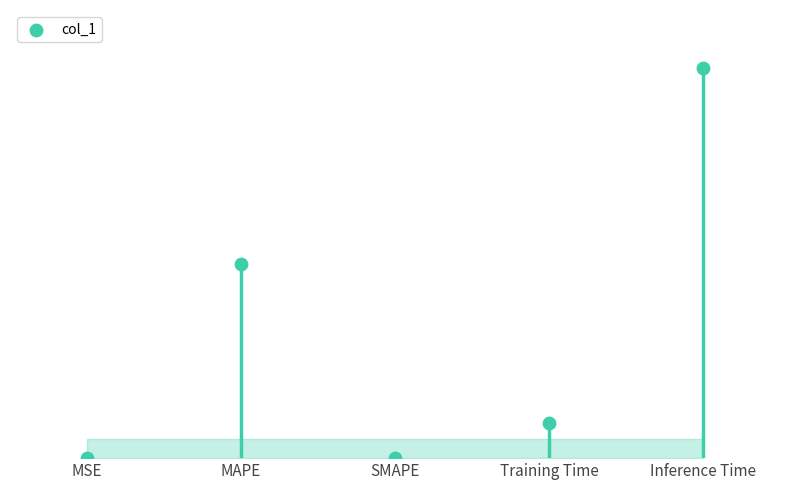

What is the change in value from MSE to Inference Time?

+1.0